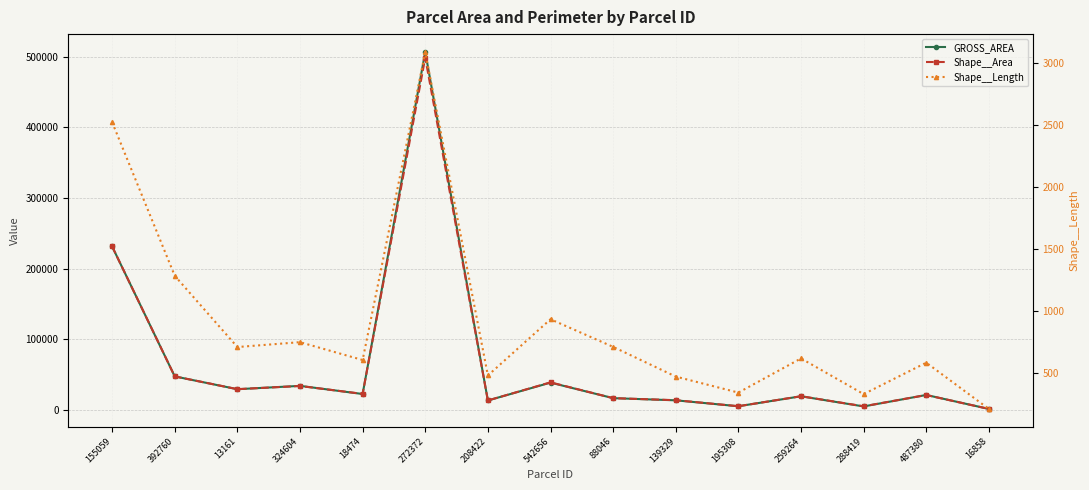

Reading right to left, what are all the values shown in this chart?

GROSS_AREA: 1383.0	21150.0	4920.0	19294.0	5193.0	13567.0	16648.0	38640.0	13350.0	506603.0	22500.0	34030.0	29301.0	47425.0	231347.0
Shape__Area: 1369.7	21081.9	5144.8	19378.2	5213.3	13747.6	16634.1	39003.8	13350.0	498503.4	22697.7	33840.2	29348.4	47426.0	231347.9
Shape__Length: 208.3	581.3	327.9	615.5	340.1	469.2	708.5	931.3	478.0	3085.6	602.6	746.6	707.3	1281.7	2520.0